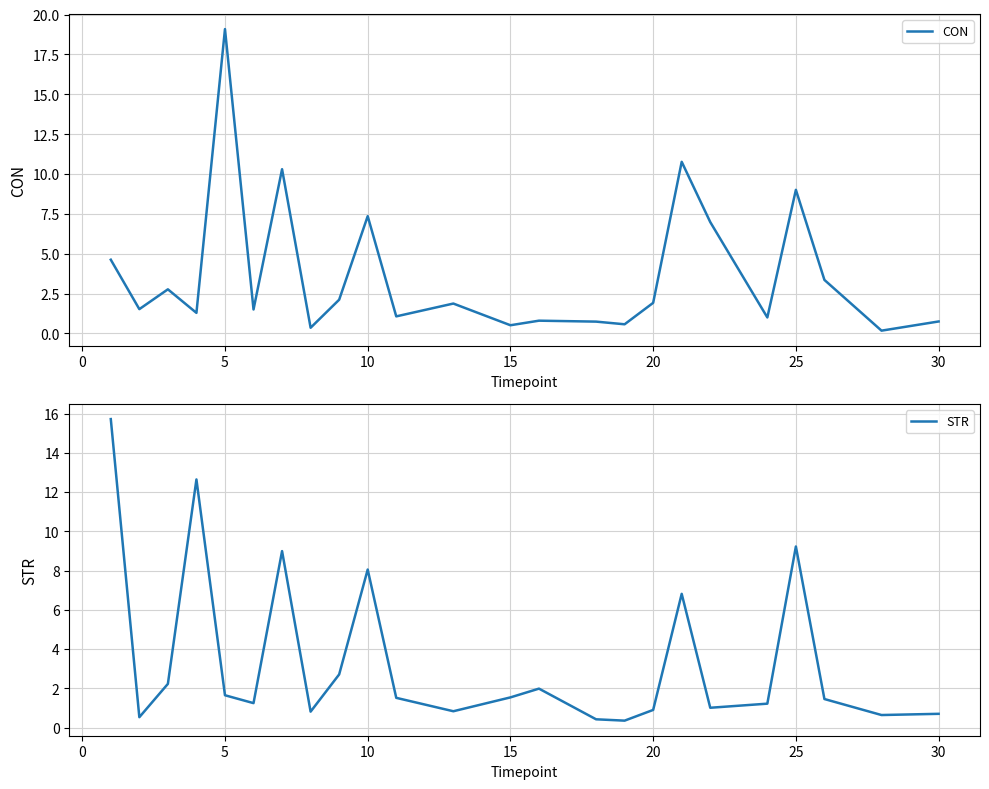

What is the difference between the second highest and minimum values in the STR series?

12.3